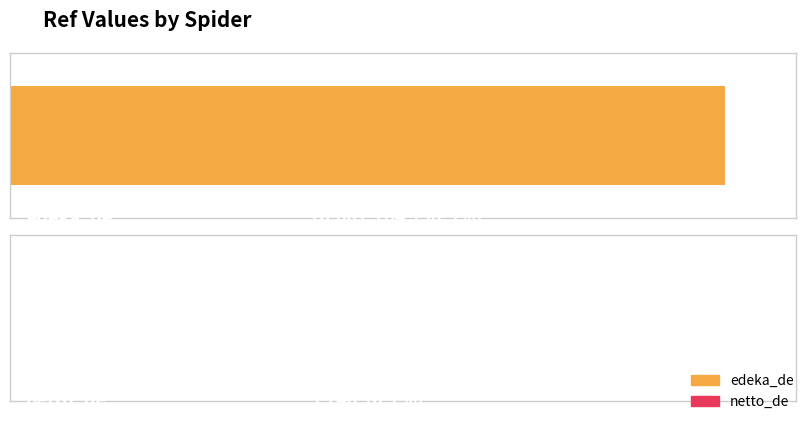

Reading left to right, transcribe all the data shown in this chart.

edeka_de=10001764	netto_de=5740